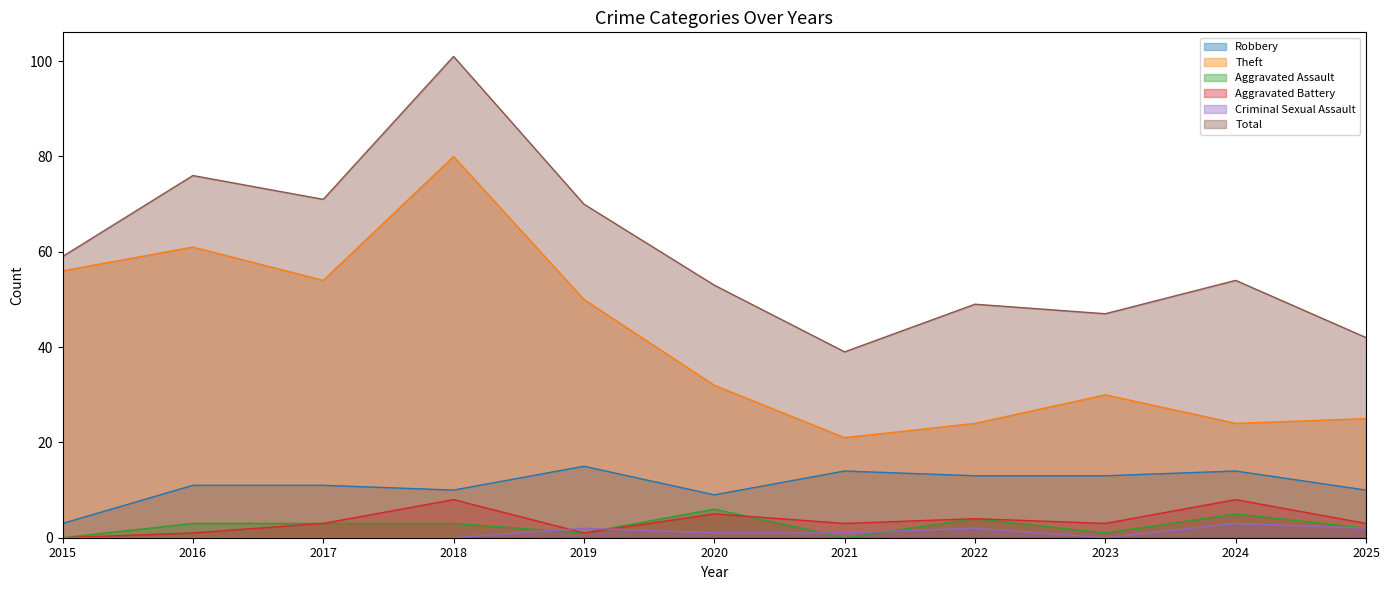

What is the difference between the maximum and minimum values in the Theft series?

59